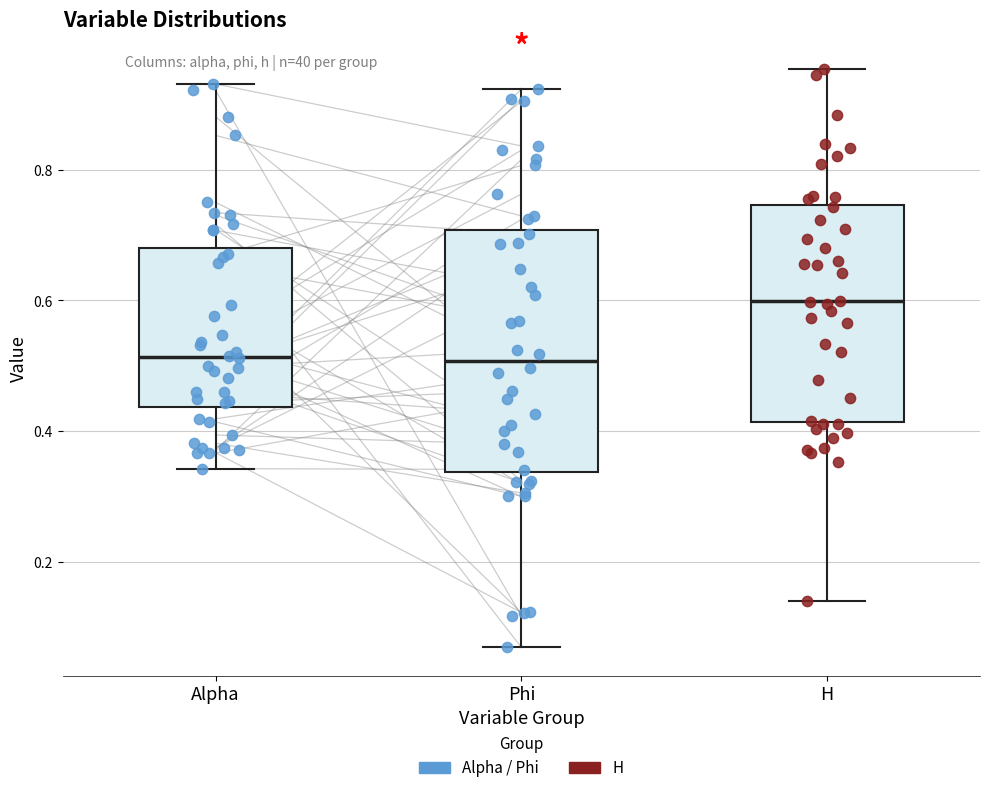

Which box has the highest median line?

H